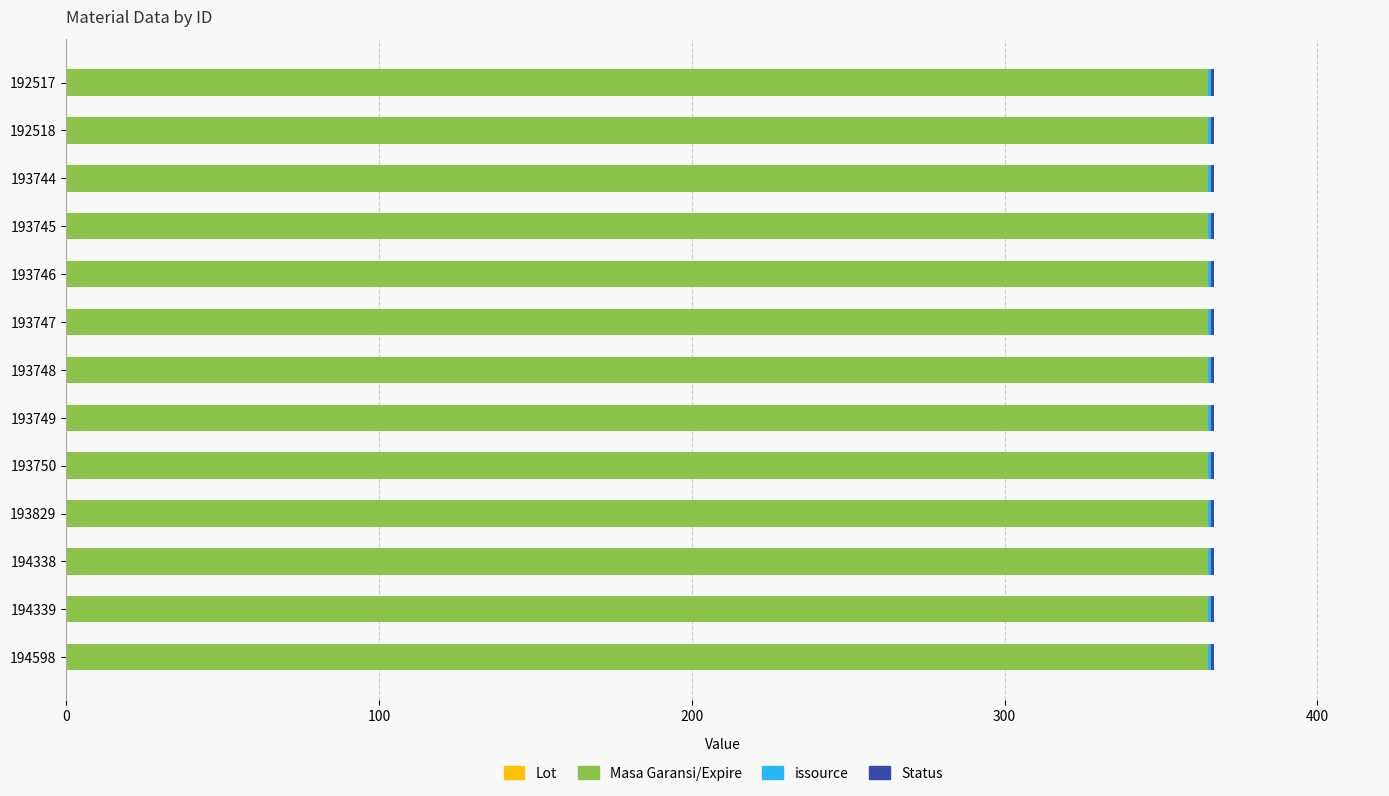

Is it true that Masa Garansi/Expire equals 575 at 194338?

False